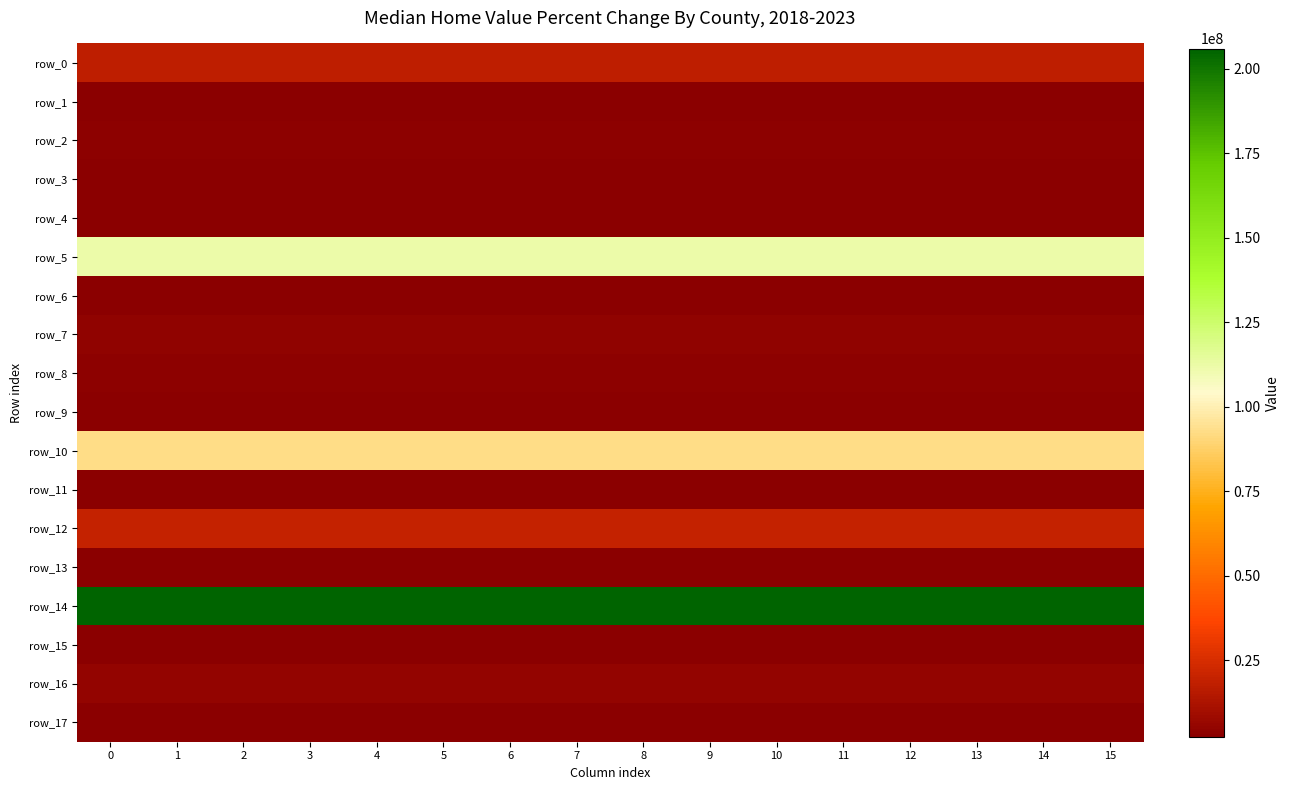

Reading left to right, transcribe all the data shown in this chart.

row_0: 0=17873060.2	1=17873060.2	2=17873060.2	3=17873060.2	4=17873060.2	5=17873060.2	6=17873060.2	7=17873060.2	8=17873060.2	9=17873060.2	10=17873060.2	11=17873060.2	12=17873060.2	13=17873060.2	14=17873060.2	15=17873060.2
row_1: 0=0.0	1=0.0	2=0.0	3=0.0	4=0.0	5=0.0	6=0.0	7=0.0	8=0.0	9=0.0	10=0.0	11=0.0	12=0.0	13=0.0	14=0.0	15=0.0
row_2: 0=3887087.8	1=3887087.8	2=3887087.8	3=3887087.8	4=3887087.8	5=3887087.8	6=3887087.8	7=3887087.8	8=3887087.8	9=3887087.8	10=3887087.8	11=3887087.8	12=3887087.8	13=3887087.8	14=3887087.8	15=3887087.8
row_3: 0=2357908.5	1=2357908.5	2=2357908.5	3=2357908.5	4=2357908.5	5=2357908.5	6=2357908.5	7=2357908.5	8=2357908.5	9=2357908.5	10=2357908.5	11=2357908.5	12=2357908.5	13=2357908.5	14=2357908.5	15=2357908.5
row_4: 0=0.0	1=0.0	2=0.0	3=0.0	4=0.0	5=0.0	6=0.0	7=0.0	8=0.0	9=0.0	10=0.0	11=0.0	12=0.0	13=0.0	14=0.0	15=0.0
row_5: 0=111536933.2	1=111536933.2	2=111536933.2	3=111536933.2	4=111536933.2	5=111536933.2	6=111536933.2	7=111536933.2	8=111536933.2	9=111536933.2	10=111536933.2	11=111536933.2	12=111536933.2	13=111536933.2	14=111536933.2	15=111536933.2
row_6: 0=0.0	1=0.0	2=0.0	3=0.0	4=0.0	5=0.0	6=0.0	7=0.0	8=0.0	9=0.0	10=0.0	11=0.0	12=0.0	13=0.0	14=0.0	15=0.0
row_7: 0=4289693.1	1=4289693.1	2=4289693.1	3=4289693.1	4=4289693.1	5=4289693.1	6=4289693.1	7=4289693.1	8=4289693.1	9=4289693.1	10=4289693.1	11=4289693.1	12=4289693.1	13=4289693.1	14=4289693.1	15=4289693.1
row_8: 0=3832030.6	1=3832030.6	2=3832030.6	3=3832030.6	4=3832030.6	5=3832030.6	6=3832030.6	7=3832030.6	8=3832030.6	9=3832030.6	10=3832030.6	11=3832030.6	12=3832030.6	13=3832030.6	14=3832030.6	15=3832030.6
row_9: 0=0.0	1=0.0	2=0.0	3=0.0	4=0.0	5=0.0	6=0.0	7=0.0	8=0.0	9=0.0	10=0.0	11=0.0	12=0.0	13=0.0	14=0.0	15=0.0
row_10: 0=92687168.3	1=92687168.3	2=92687168.3	3=92687168.3	4=92687168.3	5=92687168.3	6=92687168.3	7=92687168.3	8=92687168.3	9=92687168.3	10=92687168.3	11=92687168.3	12=92687168.3	13=92687168.3	14=92687168.3	15=92687168.3
row_11: 0=0.0	1=0.0	2=0.0	3=0.0	4=0.0	5=0.0	6=0.0	7=0.0	8=0.0	9=0.0	10=0.0	11=0.0	12=0.0	13=0.0	14=0.0	15=0.0
row_12: 0=19697613.4	1=19697613.4	2=19697613.4	3=19697613.4	4=19697613.4	5=19697613.4	6=19697613.4	7=19697613.4	8=19697613.4	9=19697613.4	10=19697613.4	11=19697613.4	12=19697613.4	13=19697613.4	14=19697613.4	15=19697613.4
row_13: 0=0.0	1=0.0	2=0.0	3=0.0	4=0.0	5=0.0	6=0.0	7=0.0	8=0.0	9=0.0	10=0.0	11=0.0	12=0.0	13=0.0	14=0.0	15=0.0
row_14: 0=205998700.0	1=205998700.0	2=205998700.0	3=205998700.0	4=205998700.0	5=205998700.0	6=205998700.0	7=205998700.0	8=205998700.0	9=205998700.0	10=205998700.0	11=205998700.0	12=205998700.0	13=205998700.0	14=205998700.0	15=205998700.0
row_15: 0=0.0	1=0.0	2=0.0	3=0.0	4=0.0	5=0.0	6=0.0	7=0.0	8=0.0	9=0.0	10=0.0	11=0.0	12=0.0	13=0.0	14=0.0	15=0.0
row_16: 0=5390917.3	1=5390917.3	2=5390917.3	3=5390917.3	4=5390917.3	5=5390917.3	6=5390917.3	7=5390917.3	8=5390917.3	9=5390917.3	10=5390917.3	11=5390917.3	12=5390917.3	13=5390917.3	14=5390917.3	15=5390917.3
row_17: 0=0.0	1=0.0	2=0.0	3=0.0	4=0.0	5=0.0	6=0.0	7=0.0	8=0.0	9=0.0	10=0.0	11=0.0	12=0.0	13=0.0	14=0.0	15=0.0